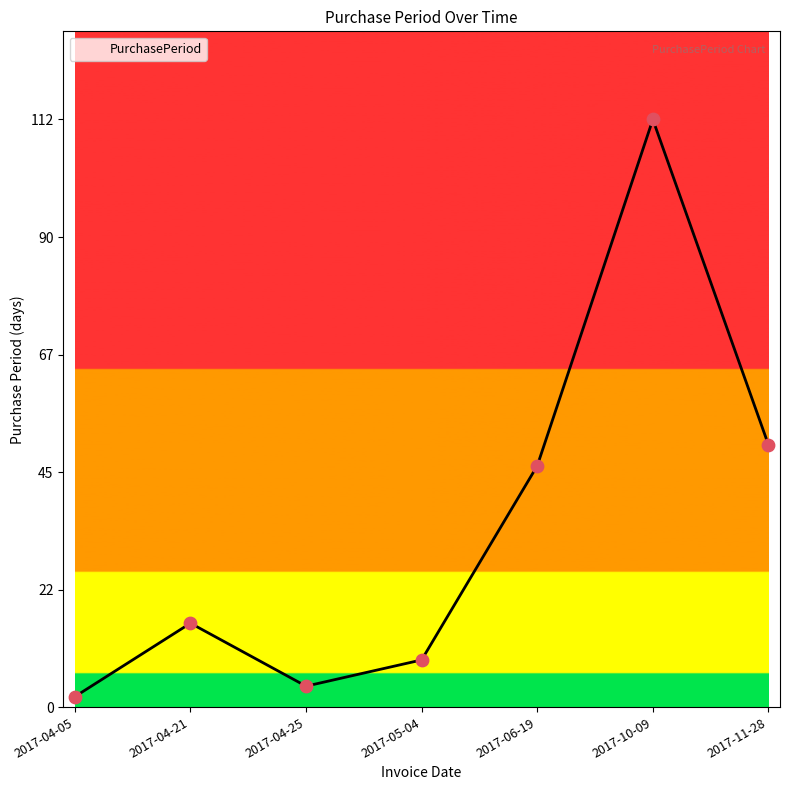

What is the ratio of the value at 2017-10-09 to the value at 2017-04-05?

56.0